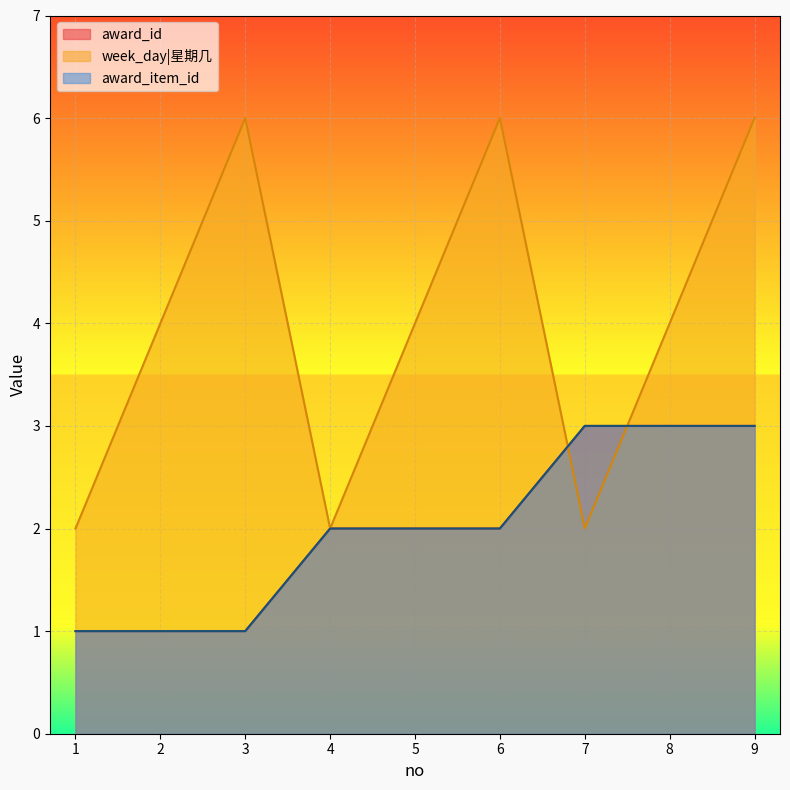

Reading left to right, list all the values displayed in this chart.

award_id: 1	1	1	2	2	2	3	3	3
week_day: 2	4	6	2	4	6	2	4	6
award_item_id: 1	1	1	2	2	2	3	3	3